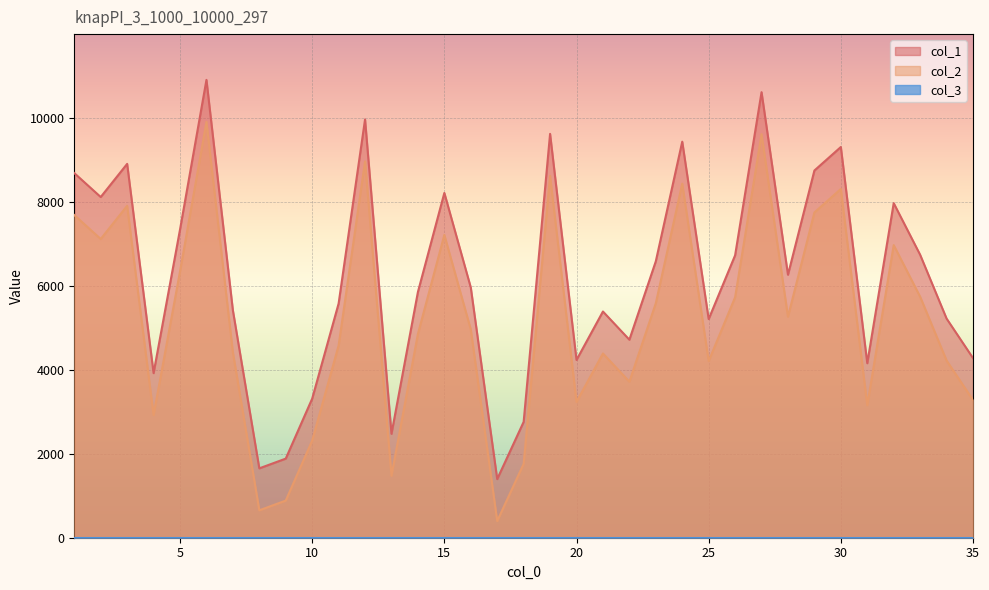

Does the chart display data point markers on the line(s)?

No